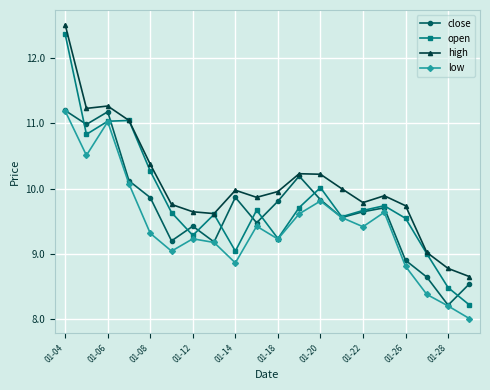

True or false: low and high intersect in this chart.

False